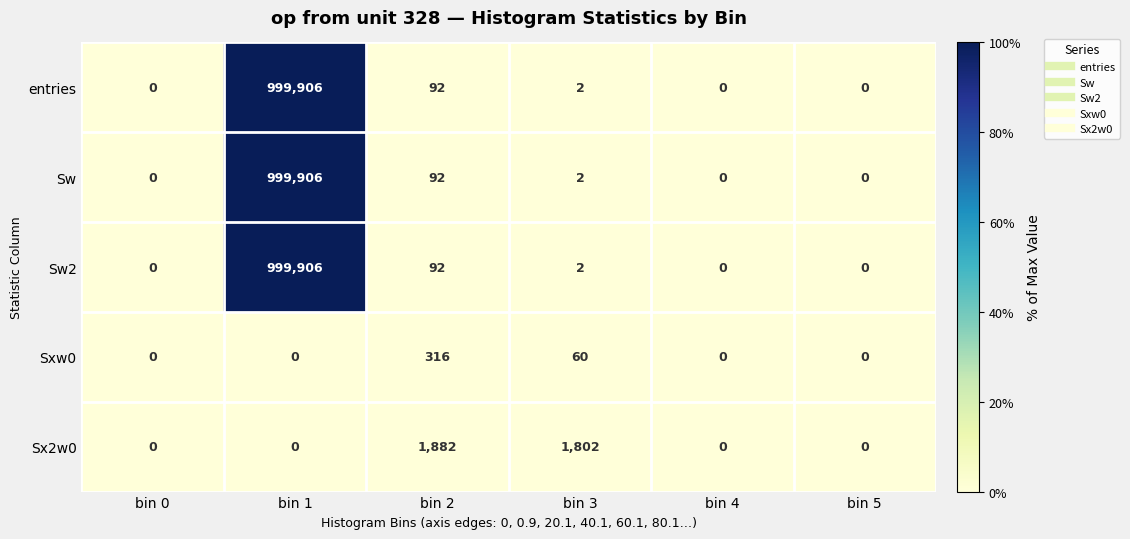

True or false: entries has a value of 2 at bin 3.

True